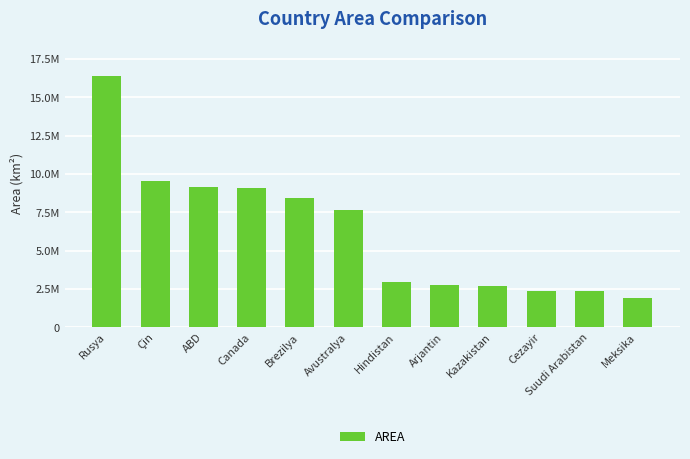

List the labels in order of value, smallest first.

Meksika, Cezayir, Suudi Arabistan, Kazakistan, Arjantin, Hindistan, Avustralya, Brezilya, Canada, ABD, Çin, Rusya